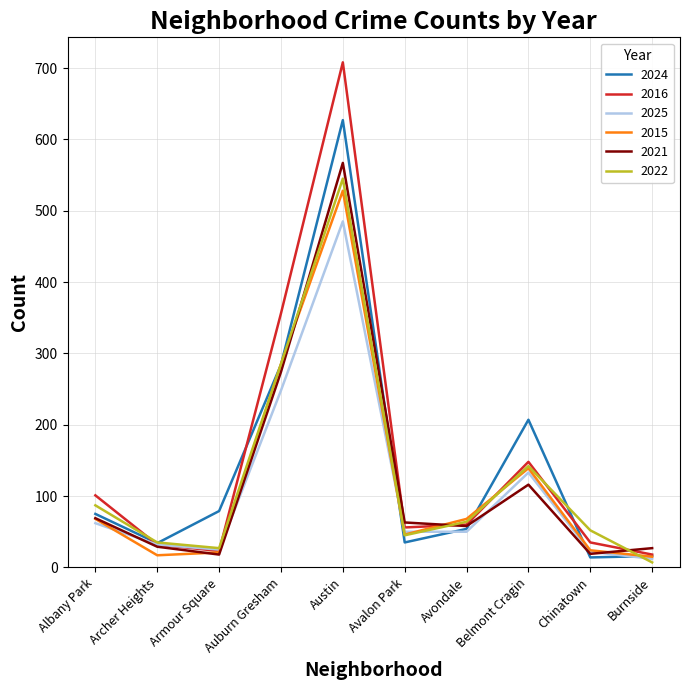

What is the sum of the 2021 values at Belmont Cragin and Archer Heights?

145